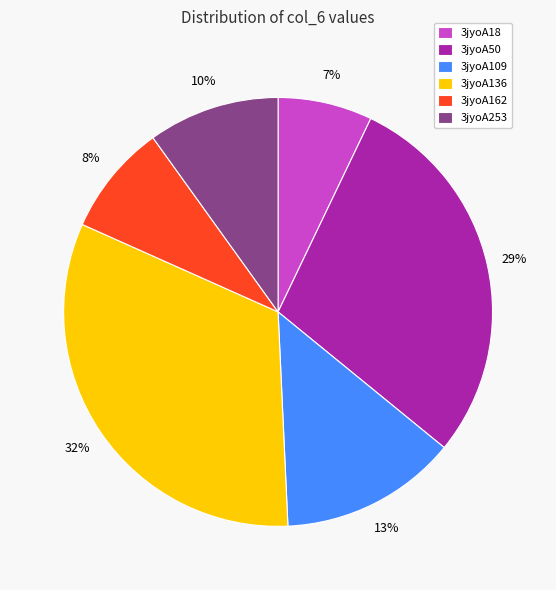

What is the largest slice in the pie chart?

3jyoA136